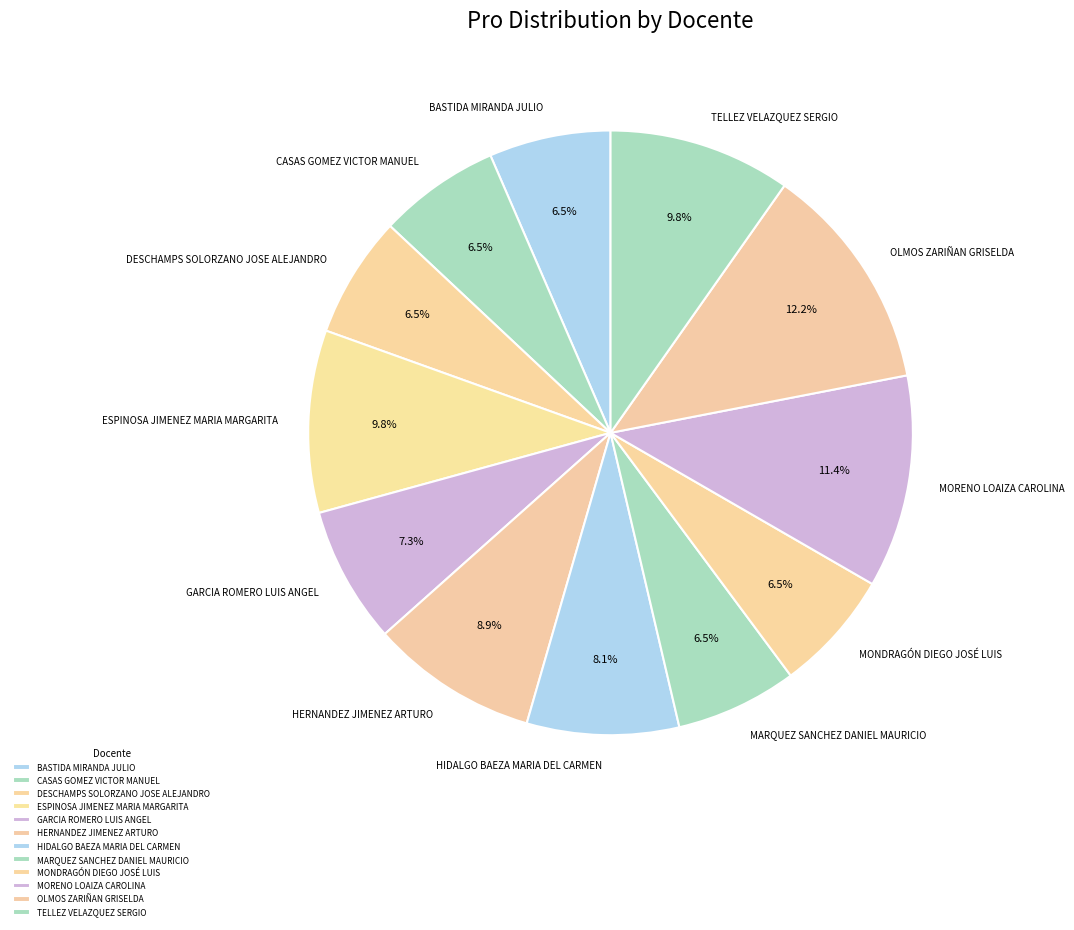

Is there a majority slice in this chart?

No